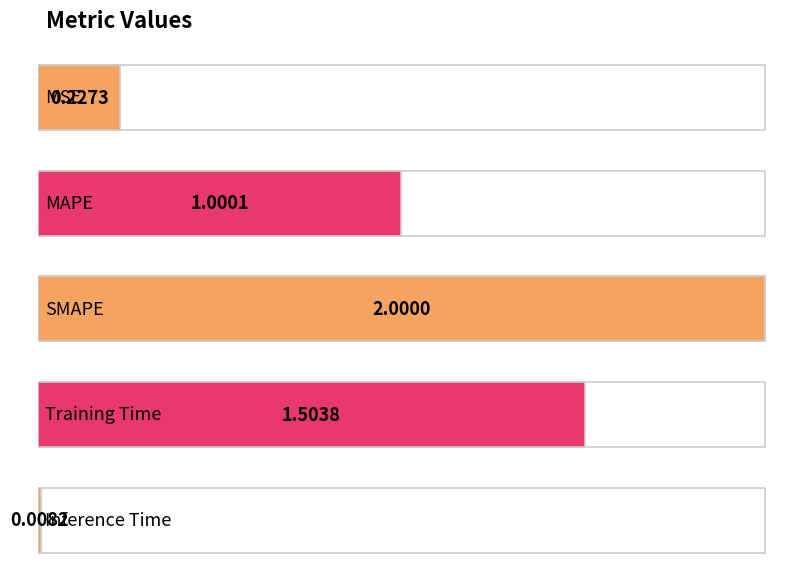

Reading left to right, extract all data points from this chart.

0.2	1.0	2.0	1.5	0.0